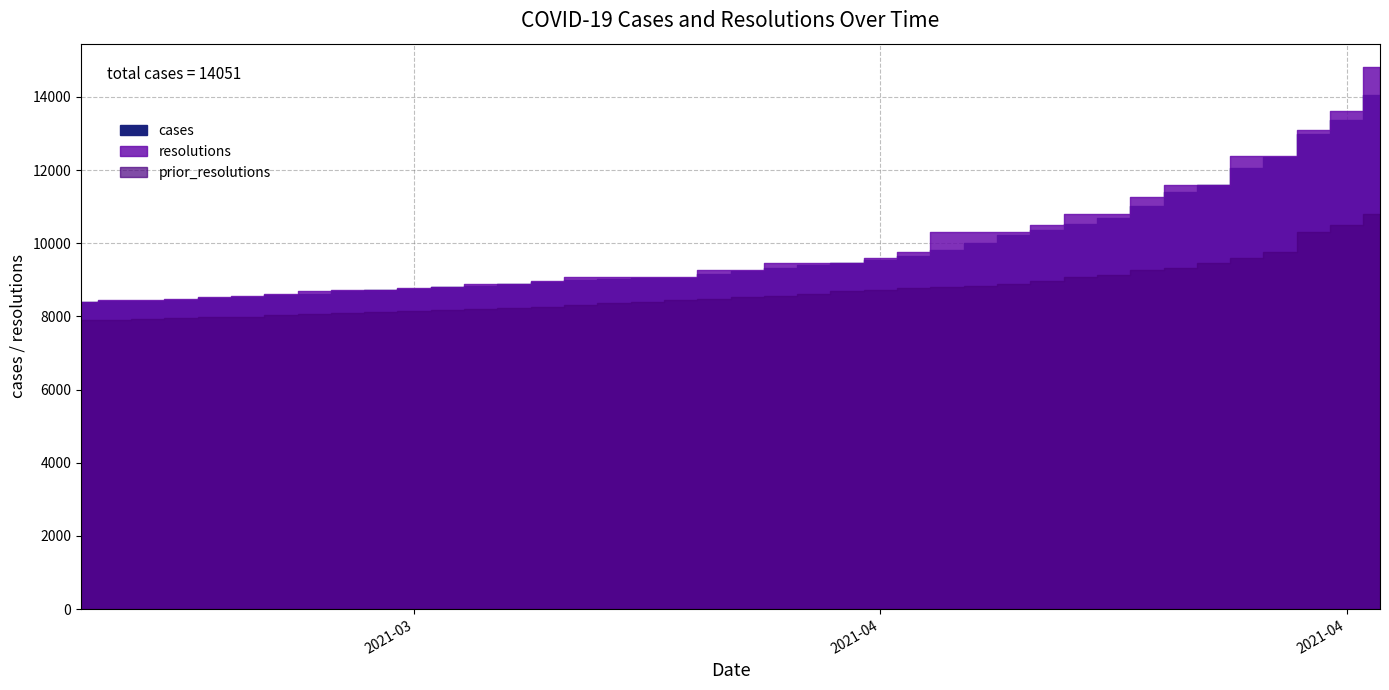

Which series has the largest range (max minus min)?

resolutions